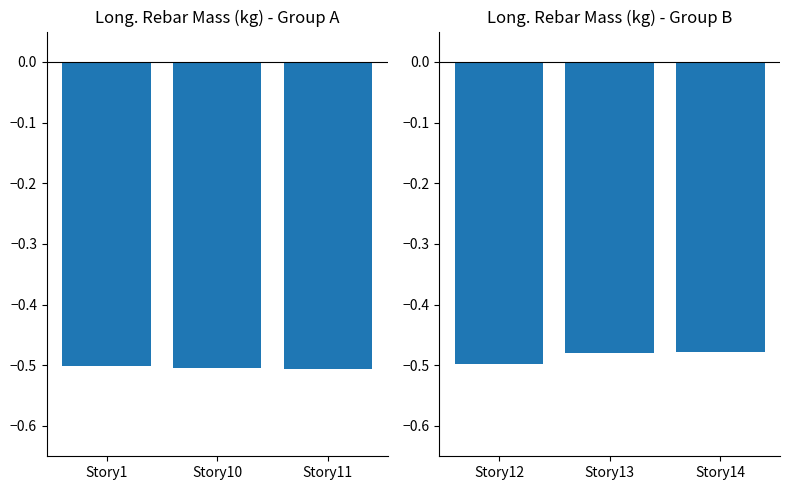

What is the greatest value displayed?

-0.5